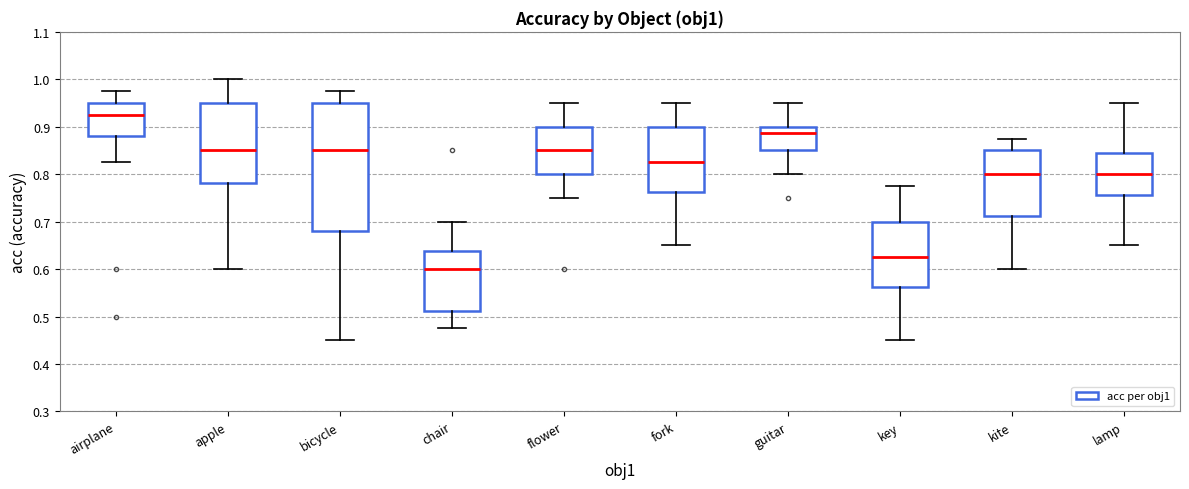

Which box's median line is the lowest?

chair